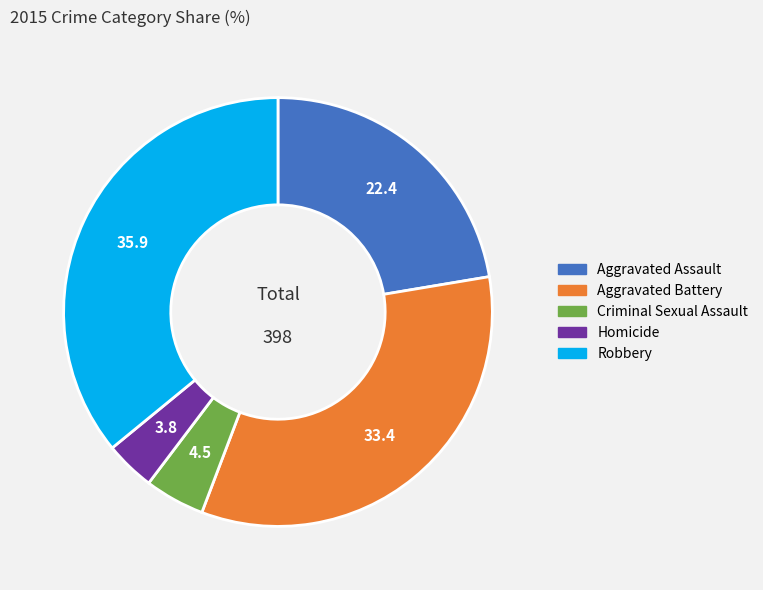

Is there a majority slice in this chart?

No